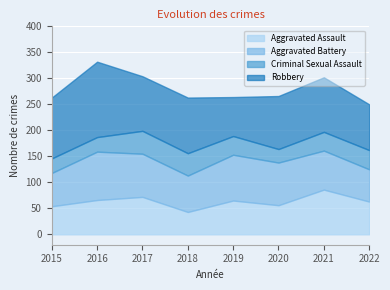

What is the sum of all Robbery values?

844